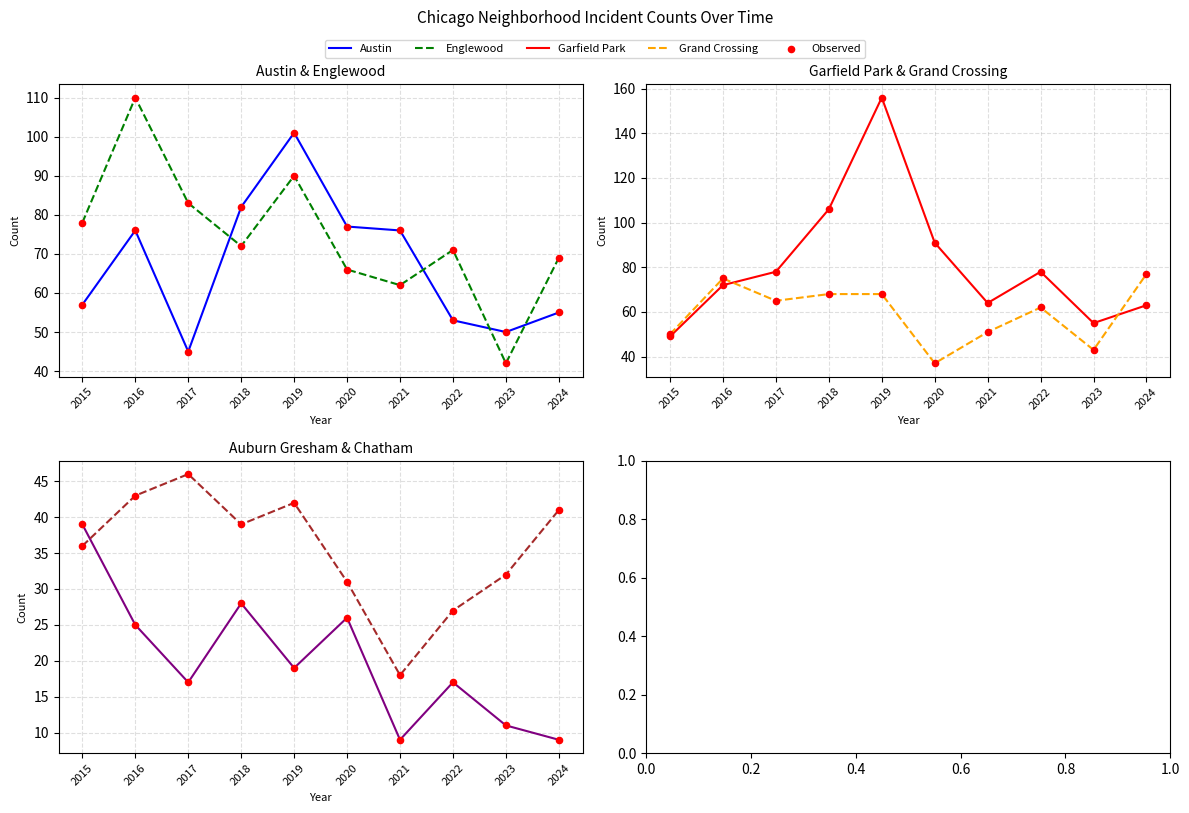

Which series has the largest total across all categories?

Garfield Park